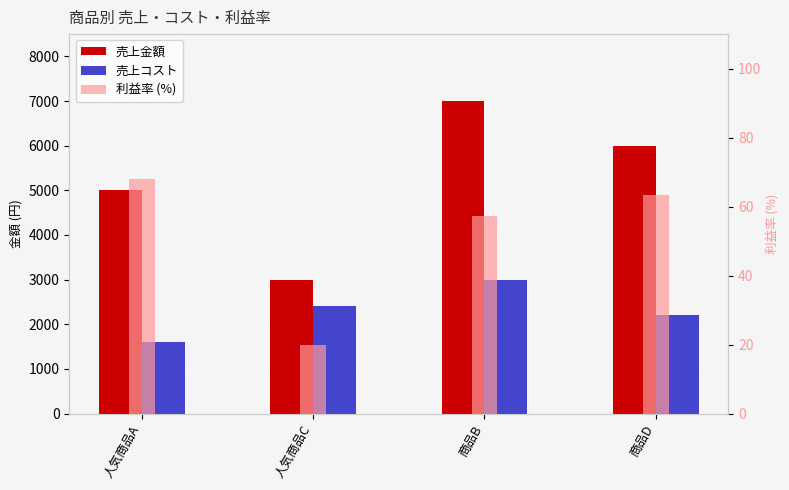

What are all the series names shown in the legend?

売上金額, 売上コスト, 利益率 (%)